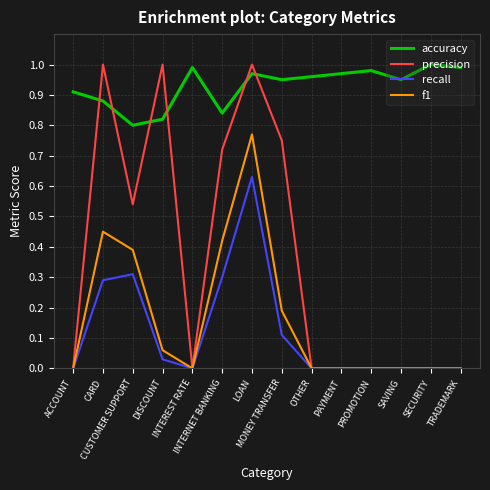

Is the value of recall at CUSTOMER SUPPORT greater than the value of f1 at LOAN?

No